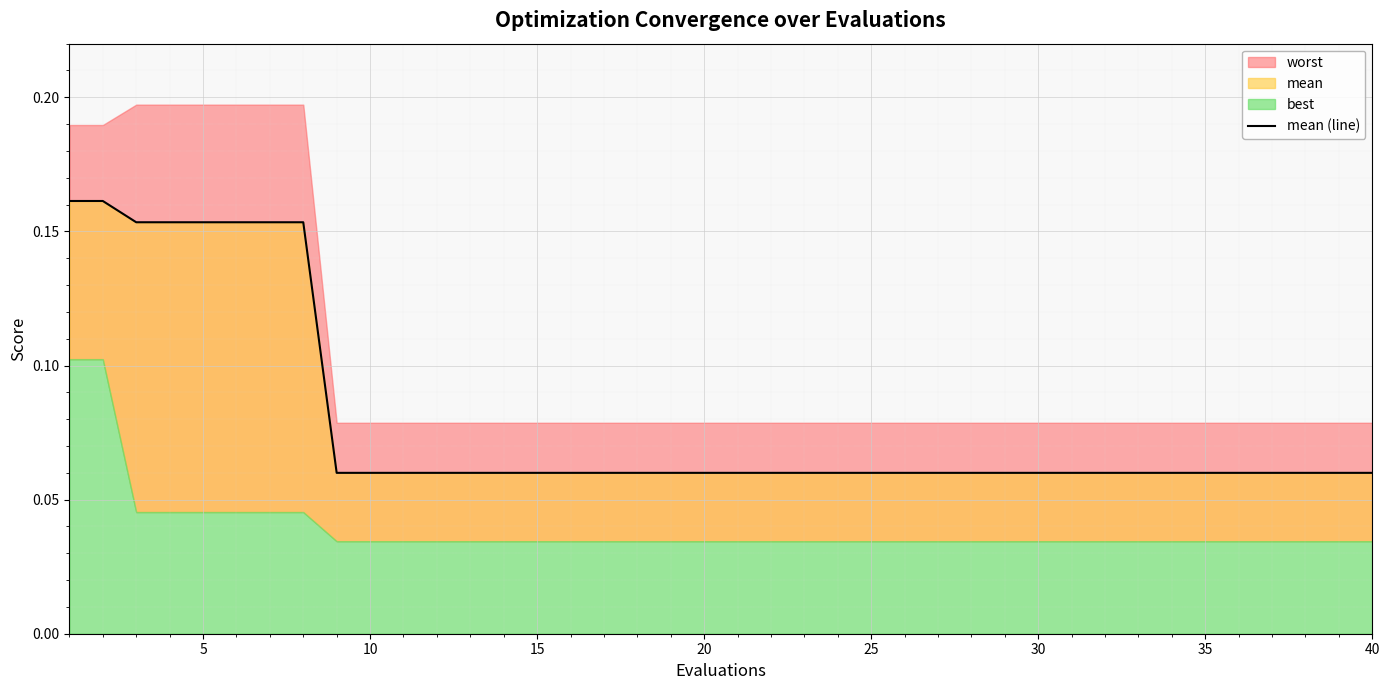

How many lines are shown in the chart?

1